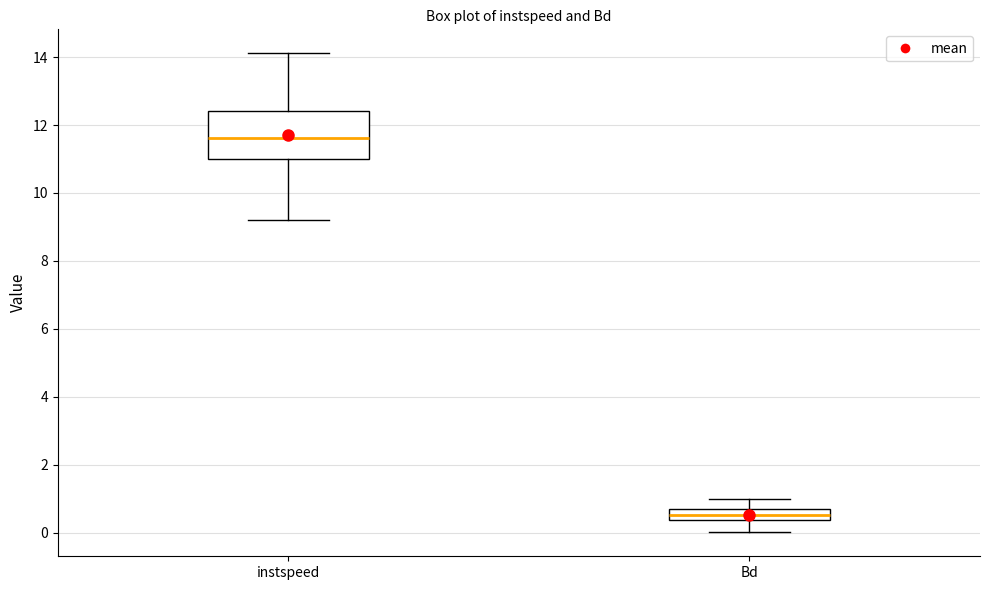

Reading left to right, read every box against the y-axis: the position of its median line, the range the box covers, and the ends of its whiskers. The values are not printed on the chart, so give them approximately, as read against the axis.

instspeed: median 11.6, box 11.0 to 12.4, whiskers 9.2 to 14.2
Bd: median 0.6, box 0.4 to 0.8, whiskers 0.0 to 1.0